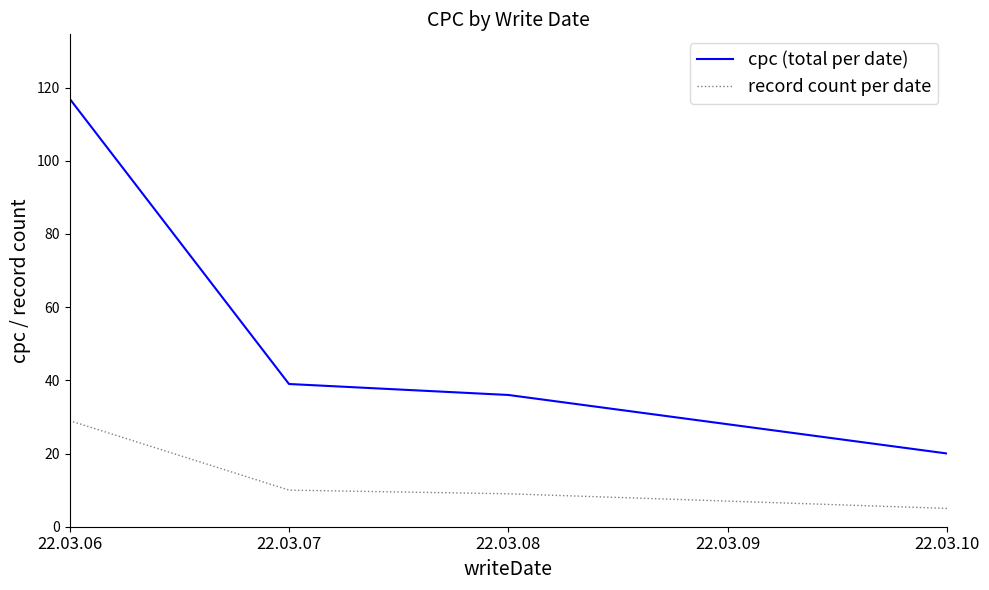

True or false: record count per date and cpc (total per date) intersect in this chart.

False